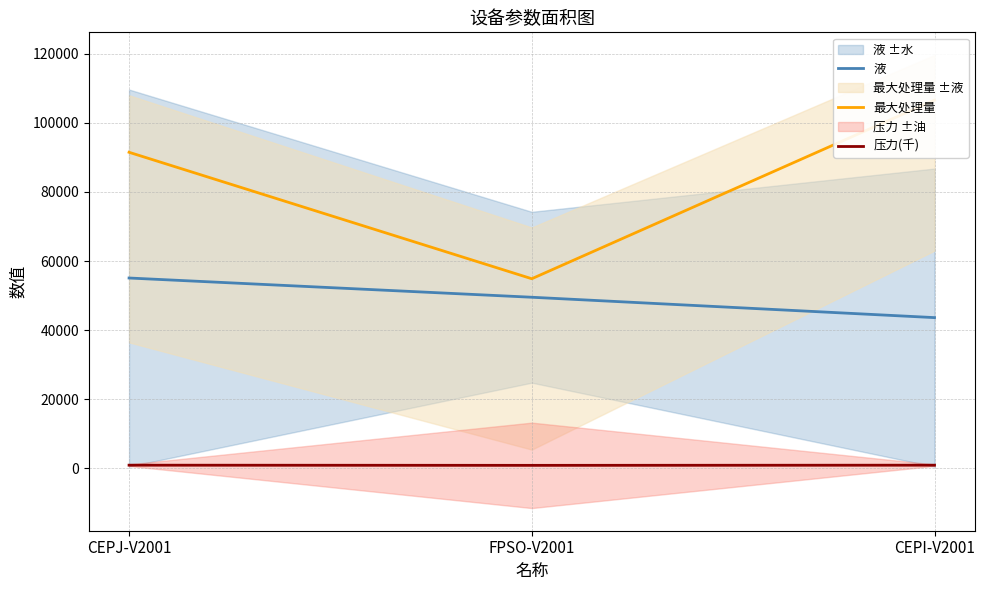

What is the spread (max minus min) of values at CEPJ-V2001?

90650.0